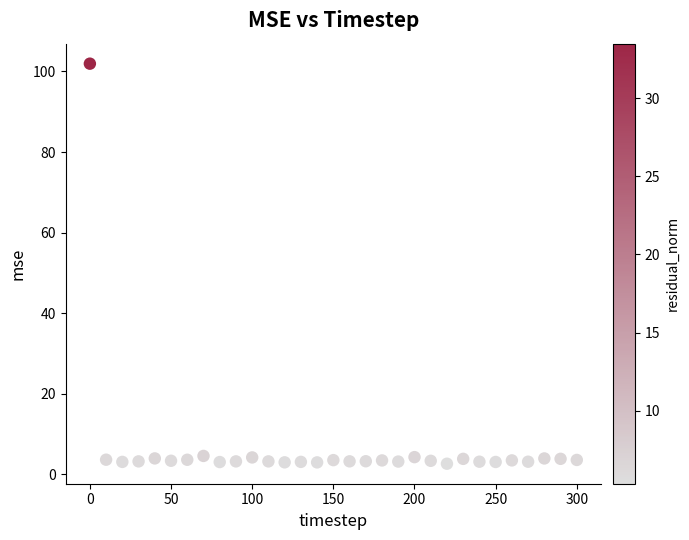

What is the range of X values (max minus min)?

300.0